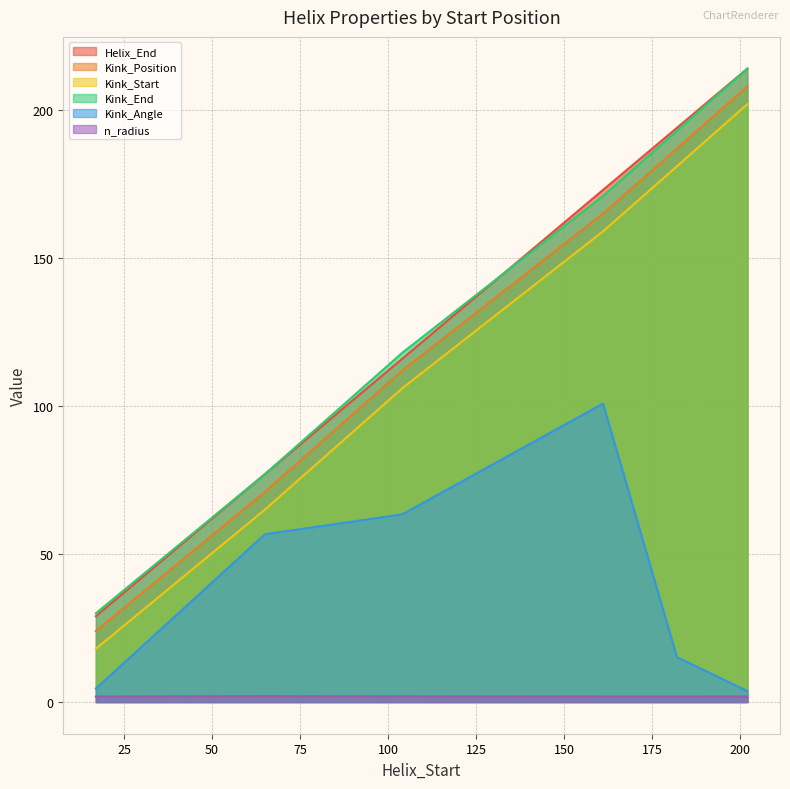

True or false: Kink_Angle and Kink_End cross at least once.

False